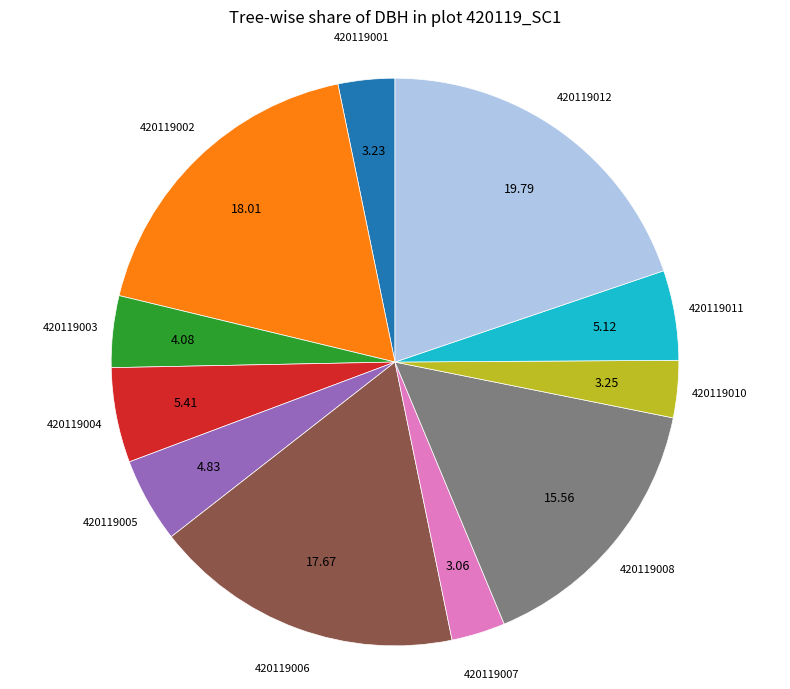

Is there any slice that represents more than half of the pie?

No